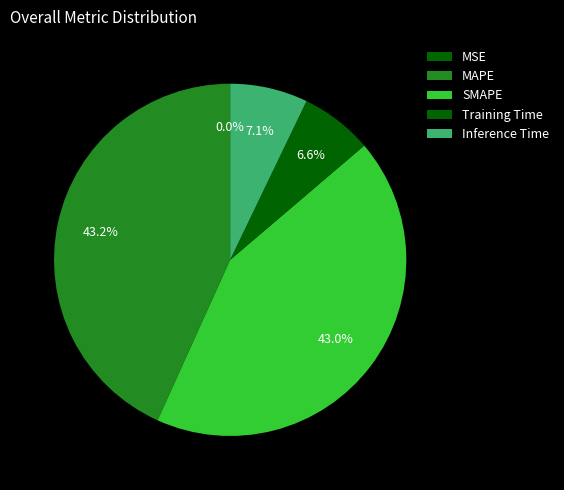

Is it true that MSE is 0% of the pie?

True